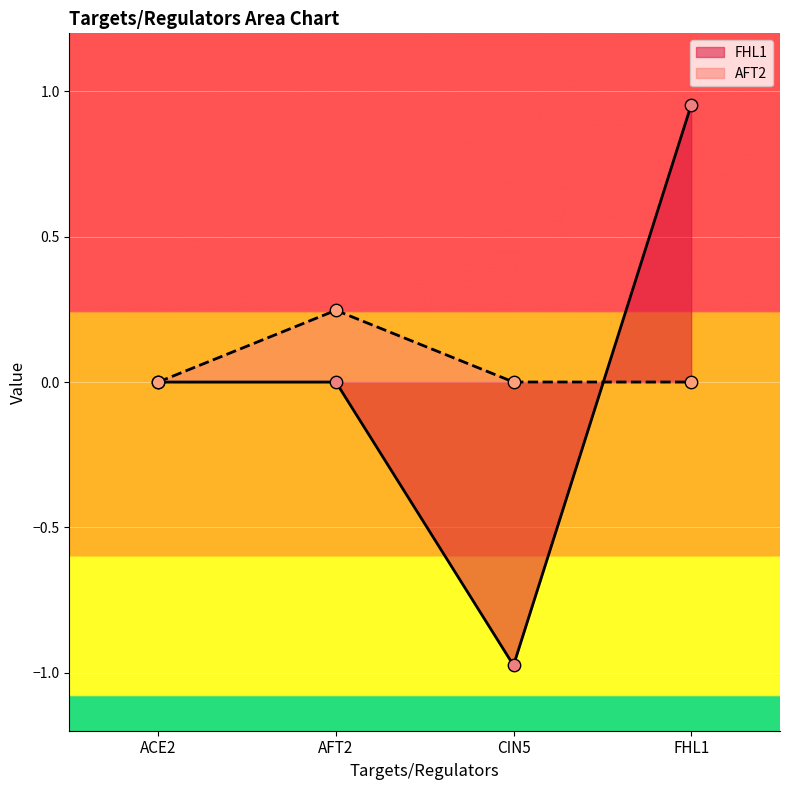

At which category is the sum across all series the highest?

FHL1